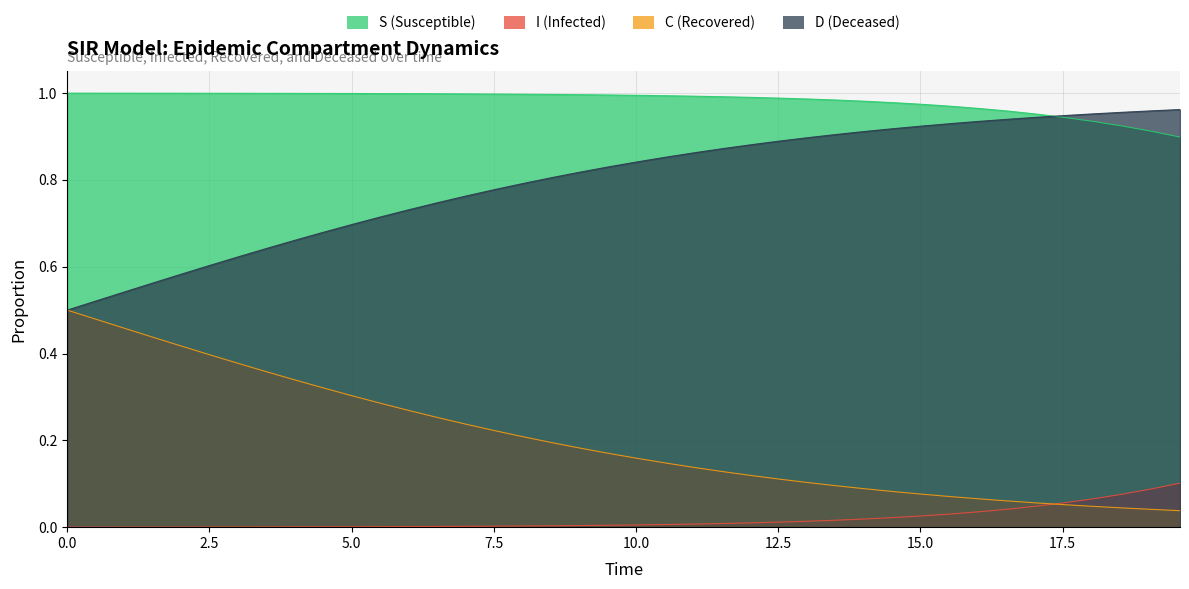

True or false: I and S cross at least once.

False